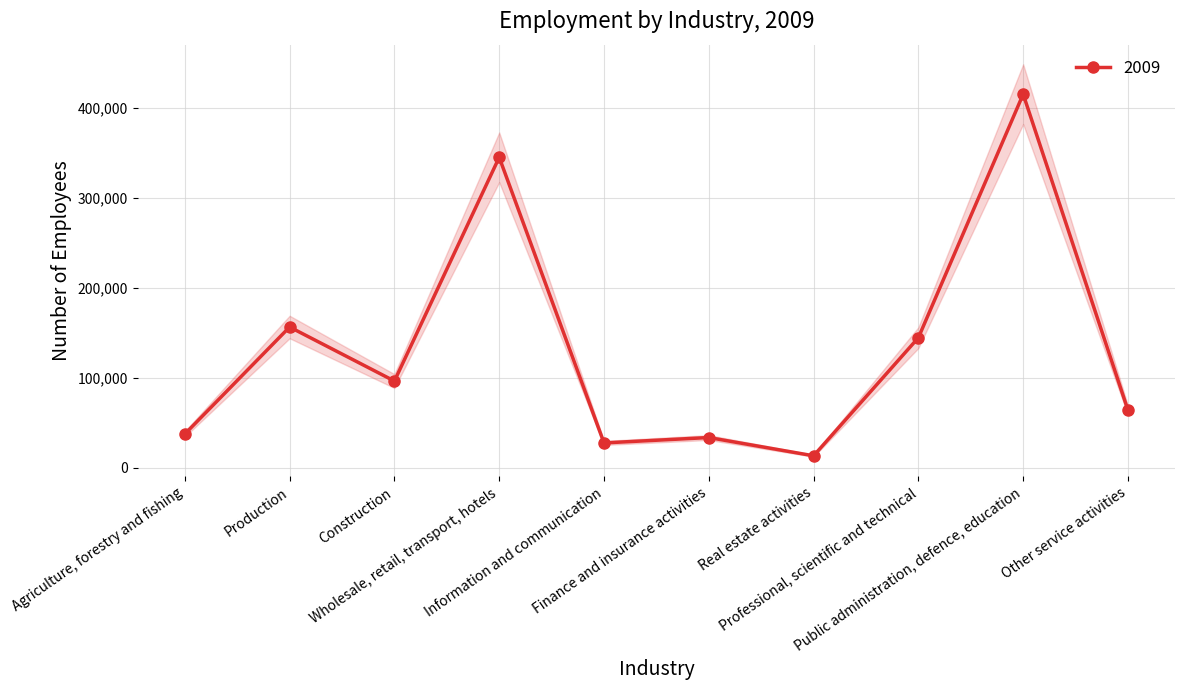

What is the value of the 2nd point from the left?

156700